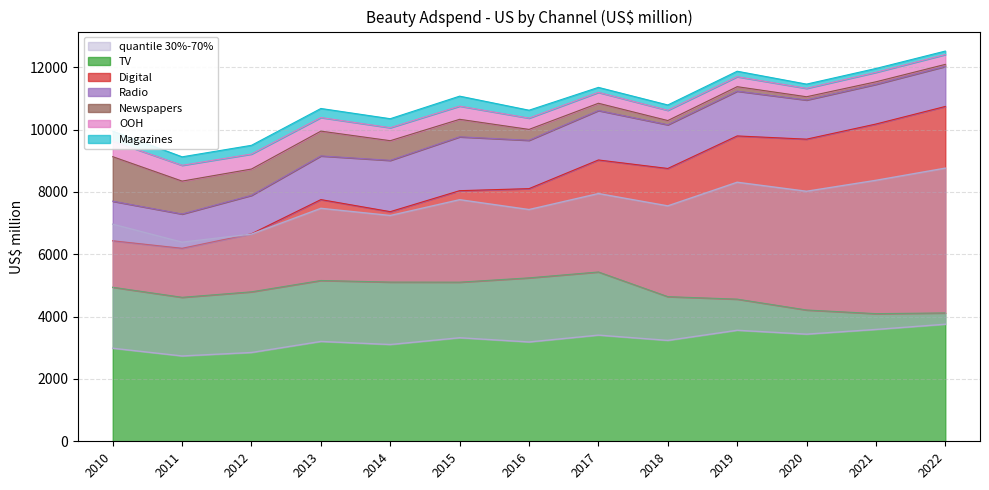

True or false: Digital has more than 0 interior local peaks.

True